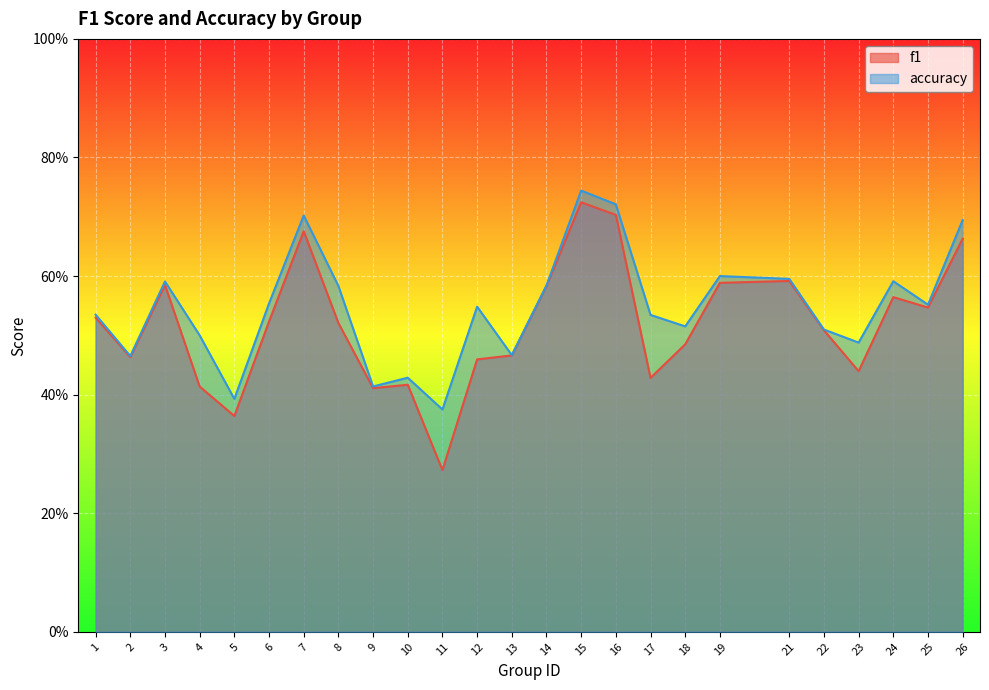

What is the value of the f1 point at the 11th from the left?

0.3